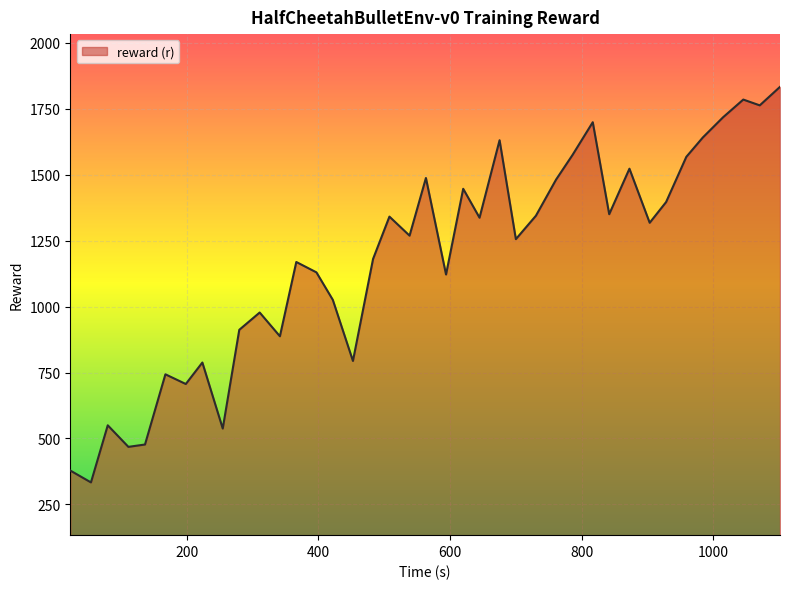

What is the difference between the maximum and minimum values?

1500.0